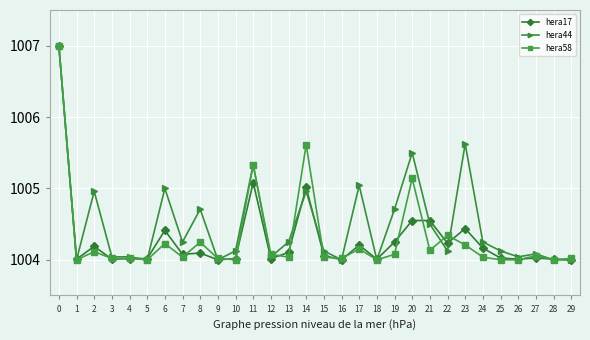

What is the value of the hera58 point at the 15th from the left?

1005.6